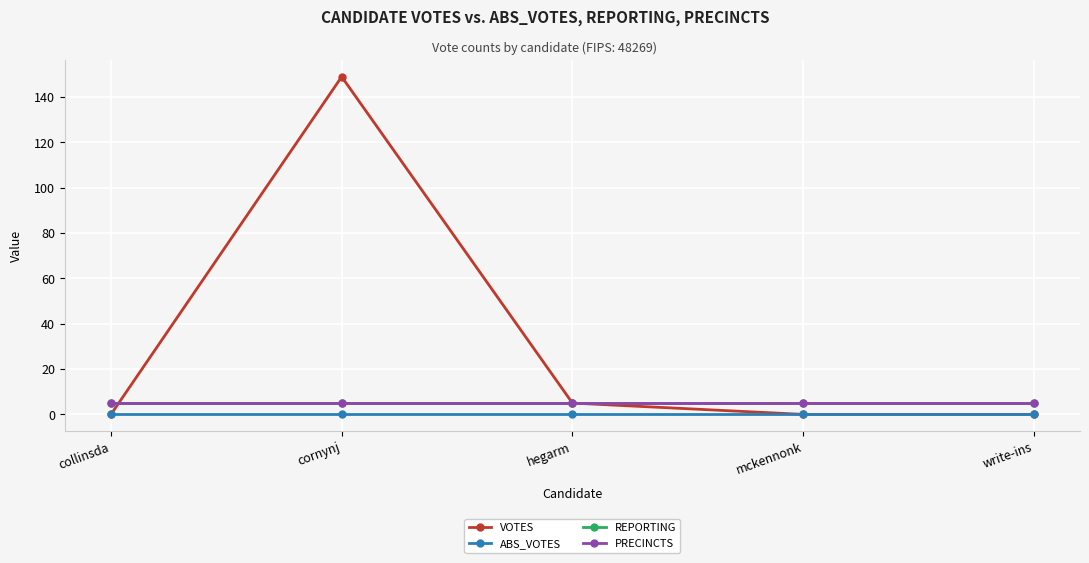

Which category has the lowest value across all series?

collinsda